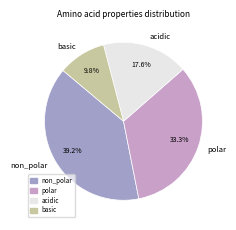

The basic slice represents 10% of the pie. True or false?

True